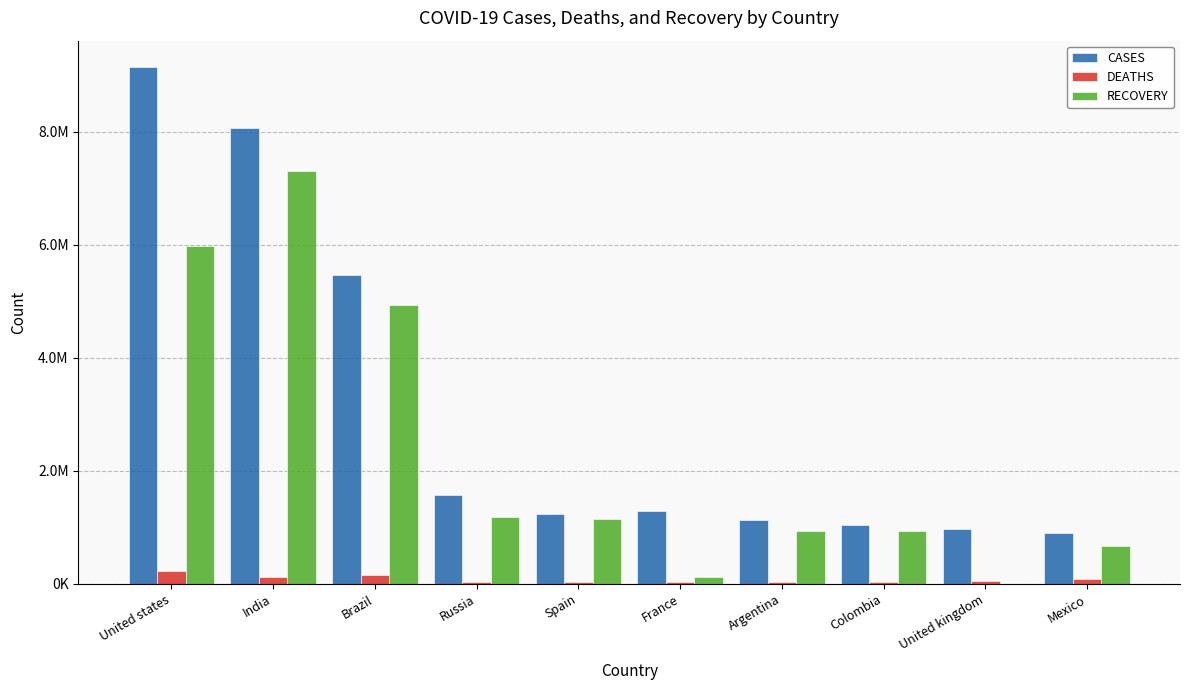

Reading right to left, transcribe all the data shown in this chart.

CASES: Mexico=906863	United kingdom=965340	Colombia=1041935	Argentina=1130533	France=1282769	Spain=1238922	Russia=1581693	Brazil=5474840	India=8071963	United states=9158269
DEATHS: Mexico=90309	United kingdom=45955	Colombia=30753	Argentina=30071	France=36020	Spain=35639	Russia=27301	Brazil=158611	India=120913	United states=234177
RECOVERY: Mexico=668667	United kingdom=135	Colombia=941874	Argentina=931147	France=115287	Spain=1150376	Russia=1186041	Brazil=4934548	India=7315989	United states=5983345